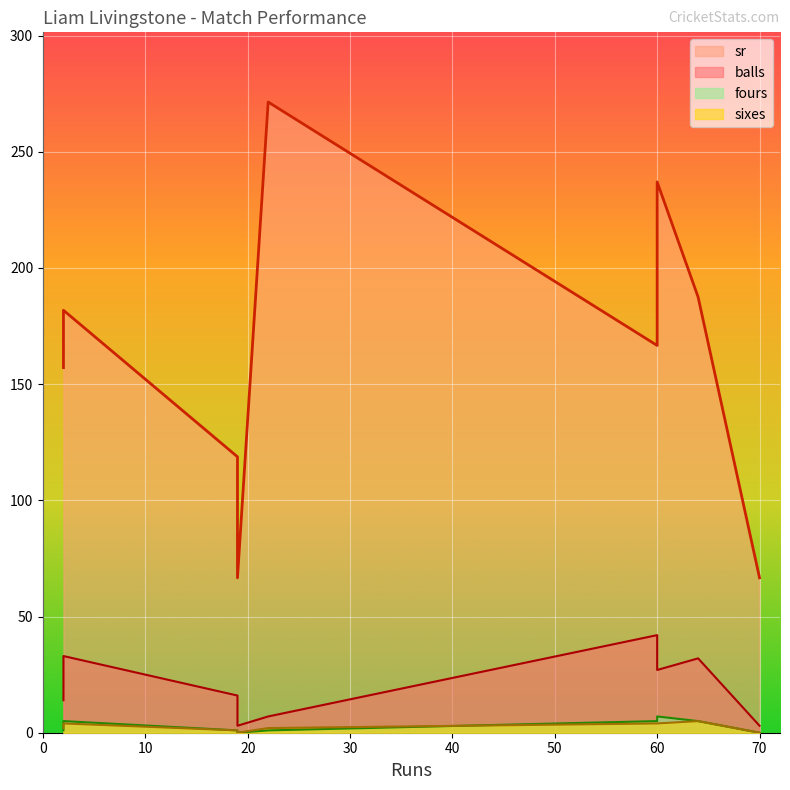

What are all the series names shown in the legend?

balls, sr, sixes, fours